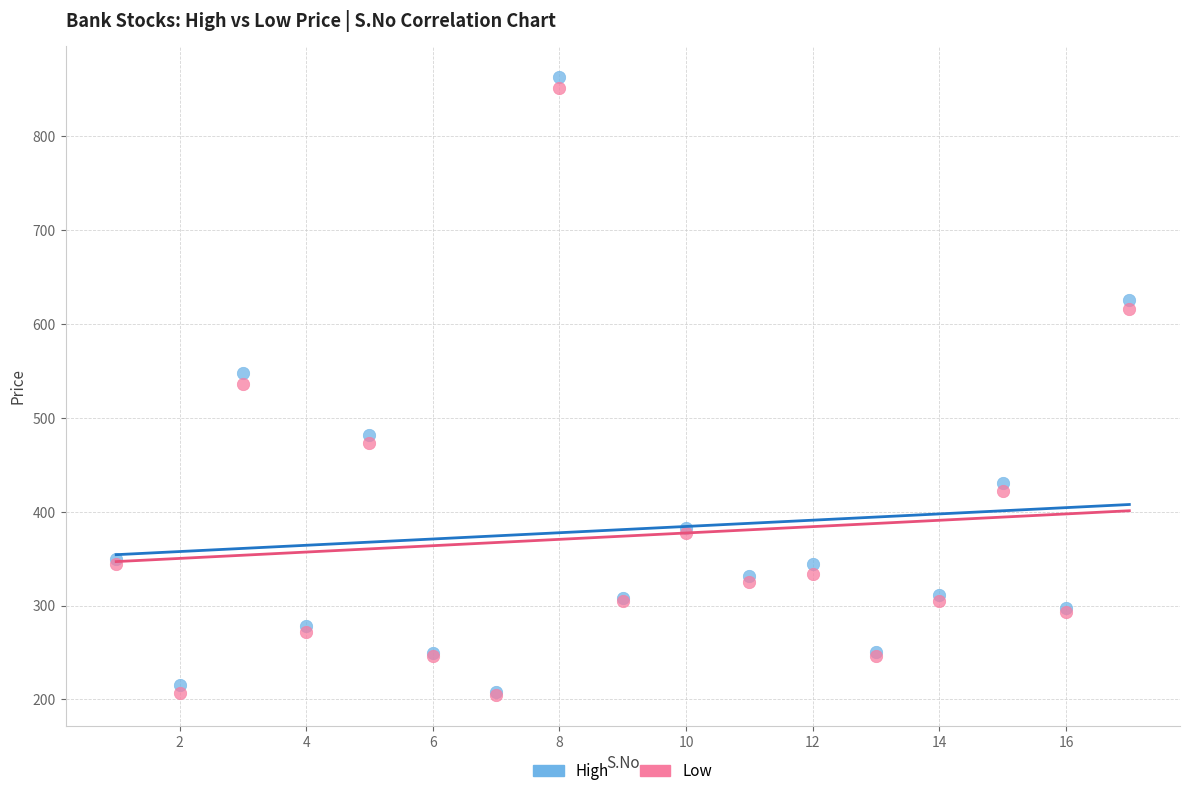

Which series has the widest spread of Y values?

High